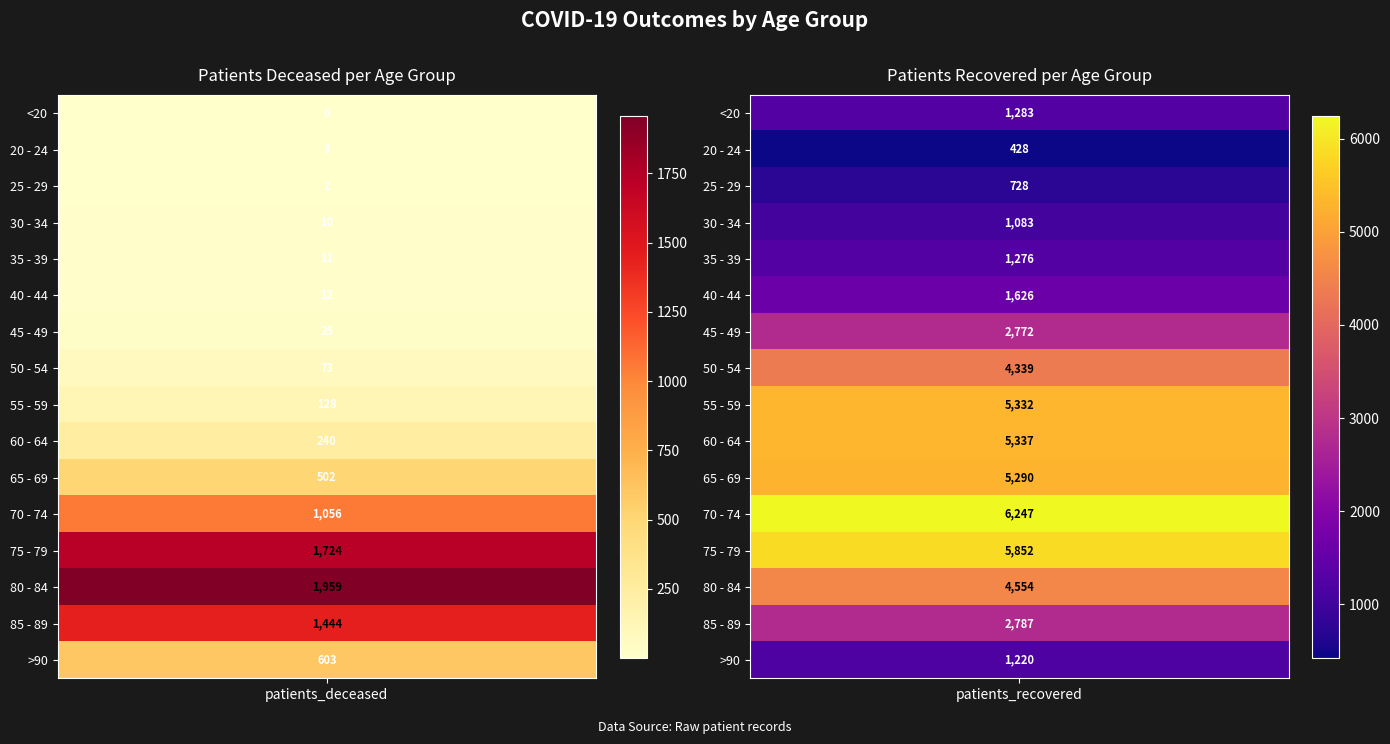

What is the spread (max minus min) of values at 0?

1957